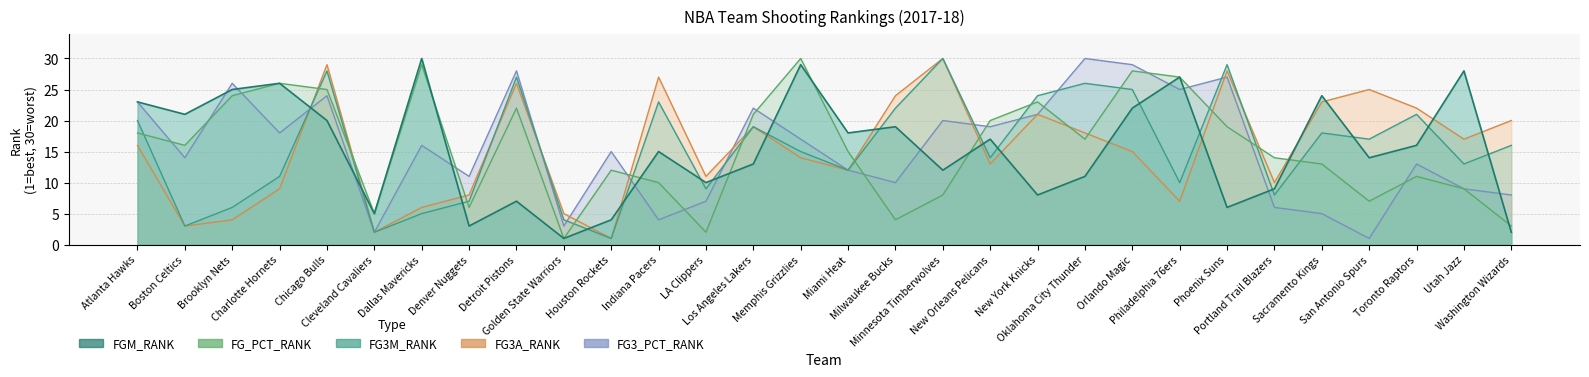

Reading left to right, extract all data points from this chart.

FGM_RANK: 23	21	25	26	20	5	30	3	7	1	4	15	10	13	29	18	19	12	17	8	11	22	27	6	9	24	14	16	28	2
FG_PCT_RANK: 18	16	24	26	25	5	29	6	22	1	12	10	2	21	30	15	4	8	20	23	17	28	27	19	14	13	7	11	9	3
FG3M_RANK: 20	3	6	11	28	2	5	7	27	4	1	23	9	19	15	12	22	30	14	24	26	25	10	29	8	18	17	21	13	16
FG3A_RANK: 16	3	4	9	29	2	6	8	26	5	1	27	11	19	14	12	24	30	13	21	18	15	7	28	10	23	25	22	17	20
FG3_PCT_RANK: 23	14	26	18	24	2	16	11	28	3	15	4	7	22	17	12	10	20	19	21	30	29	25	27	6	5	1	13	9	8